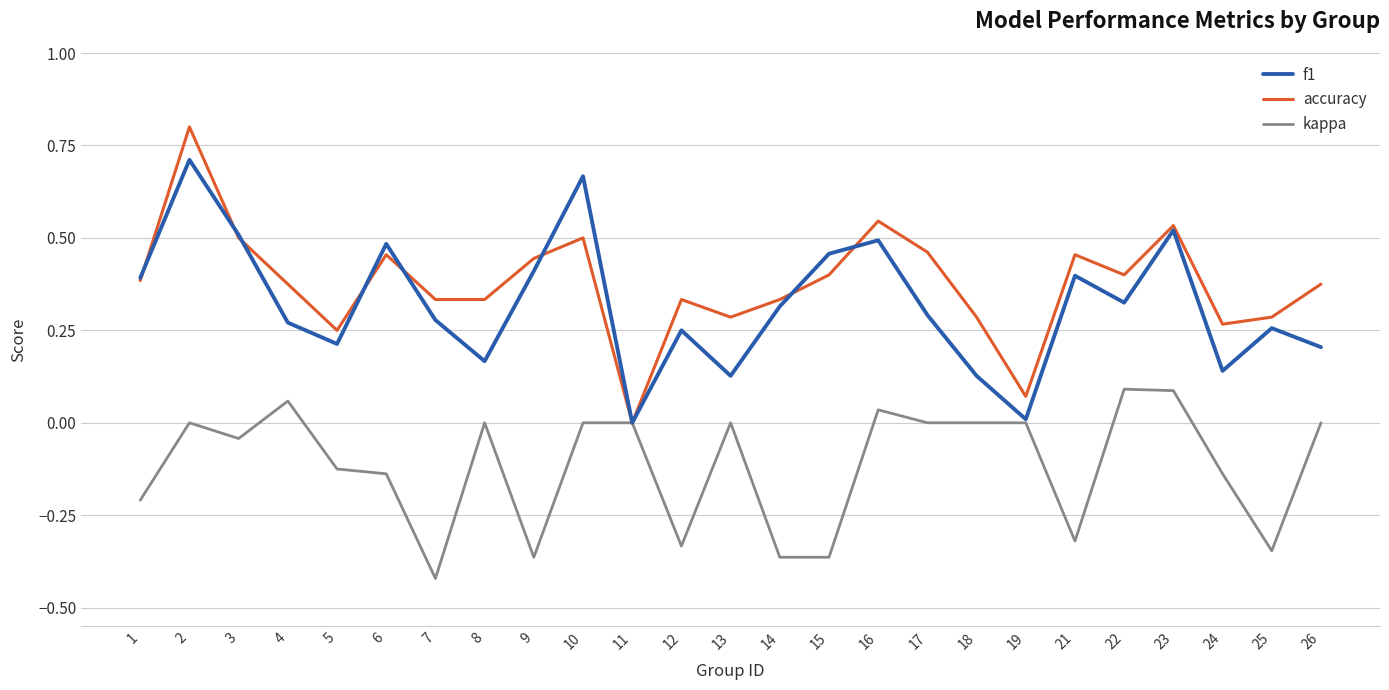

Rank the series by their maximum value, from highest to lowest.

accuracy, f1, kappa